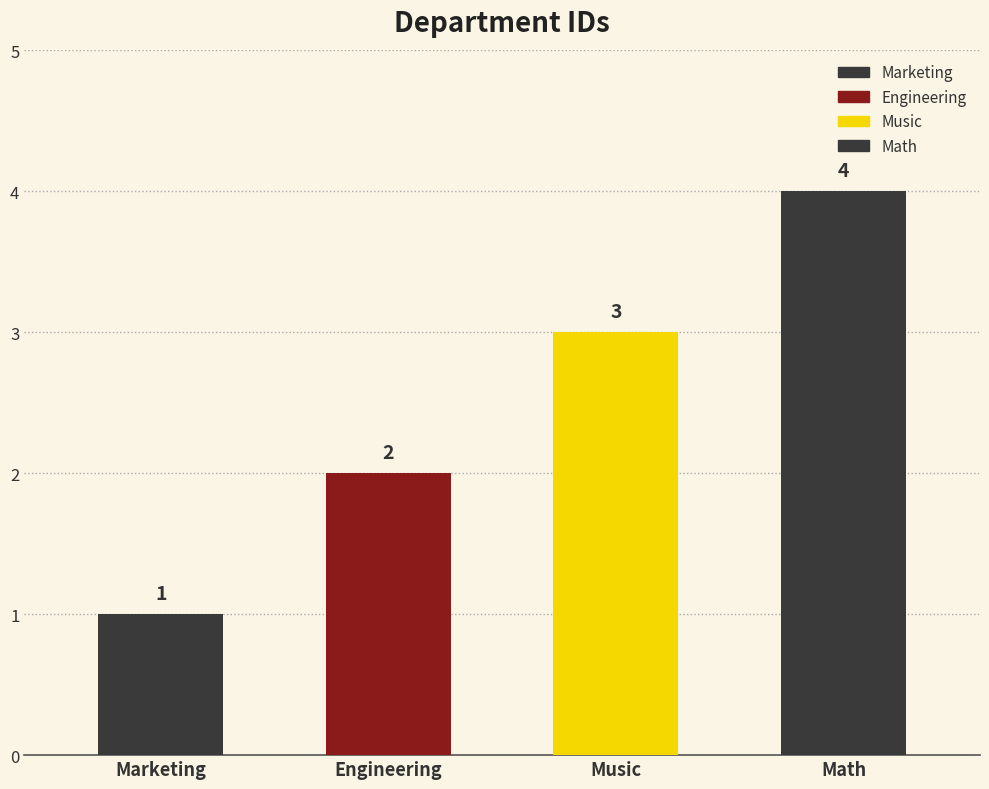

Which category has the highest value across all series?

Math